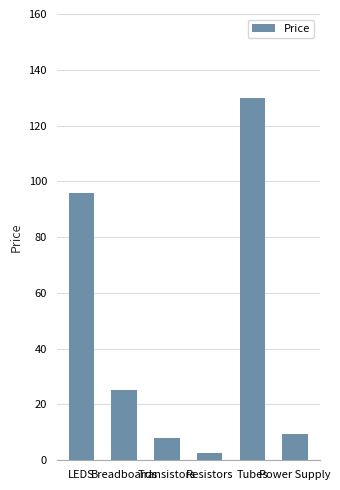

List the labels in order of value, largest first.

Tubes, LEDS, Breadboards, Power Supply, Transistors, Resistors